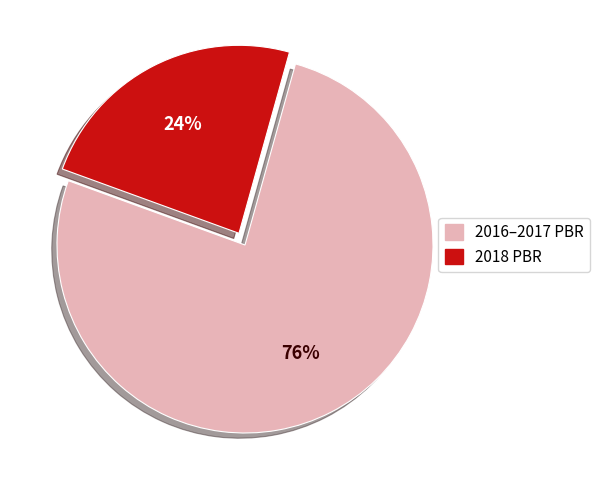

Is there a majority slice in this chart?

Yes